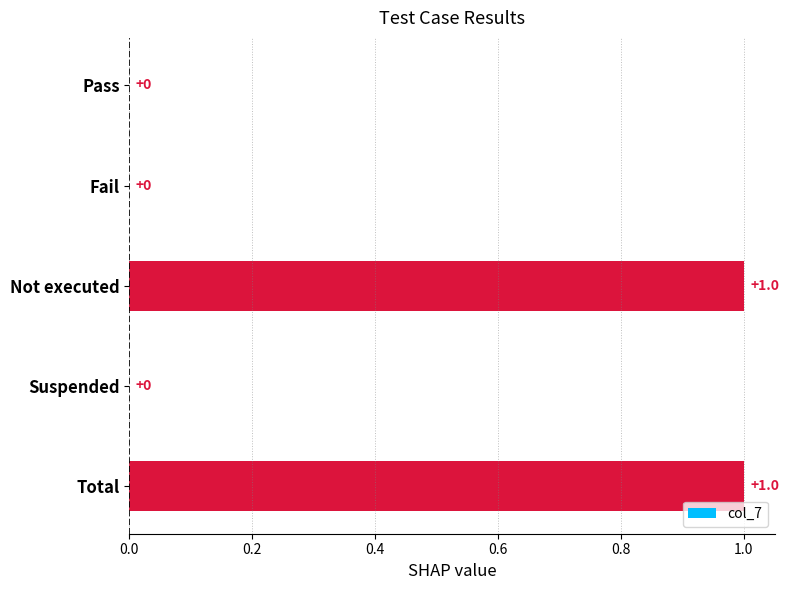

What is the sum of all values?

2